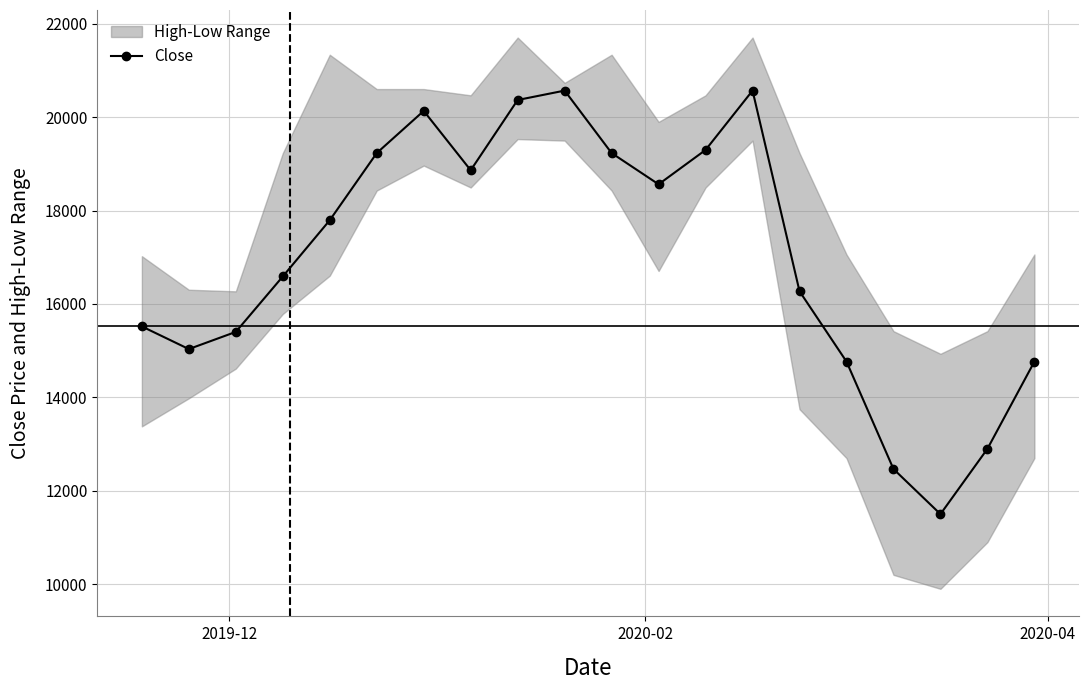

How many interior local valleys does the Close series have?

4